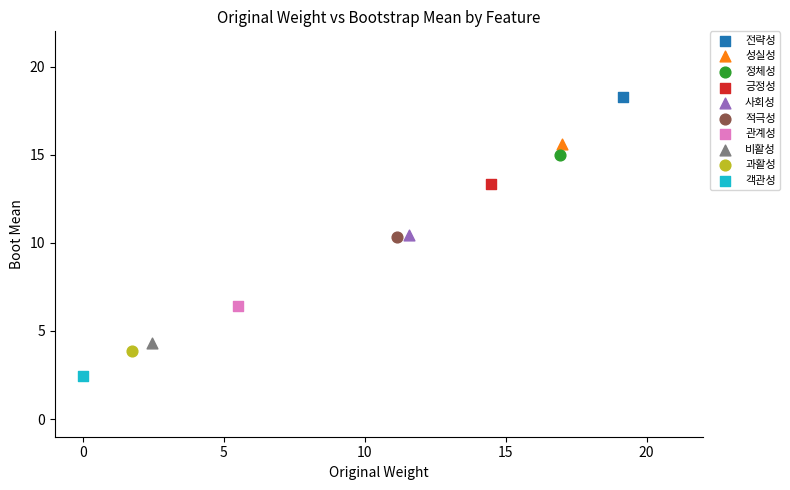

What are all the series names shown in the legend?

전략성, 성실성, 정체성, 긍정성, 사회성, 적극성, 관계성, 비활성, 과활성, 객관성